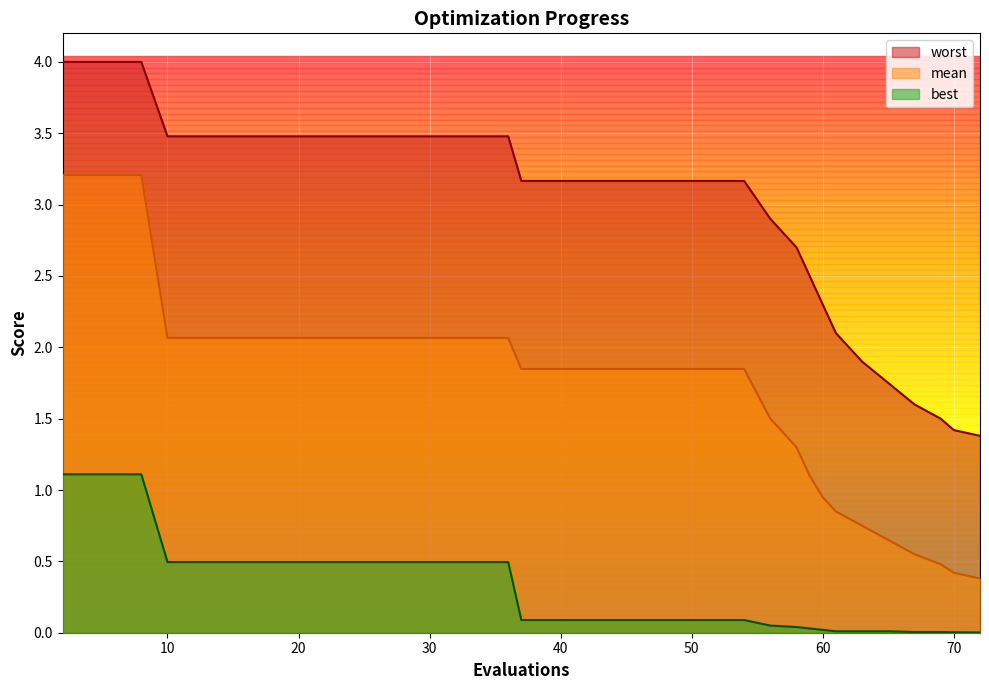

Does the chart display data point markers on the line(s)?

No